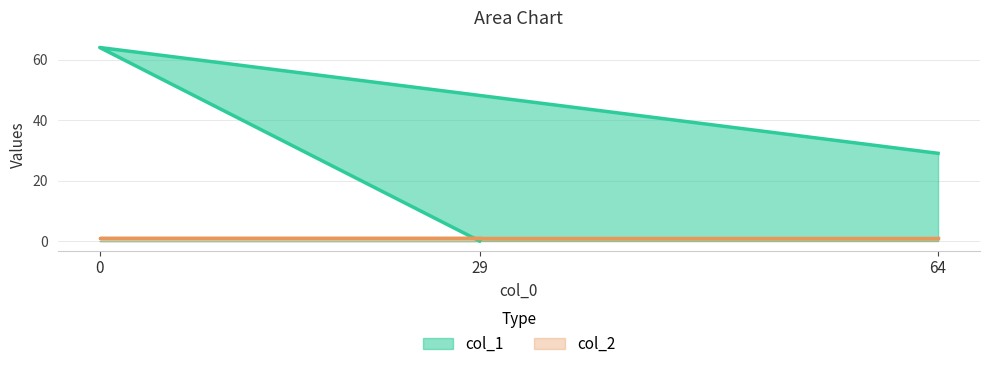

List the labels in order of value, smallest first.

29, 64, 0